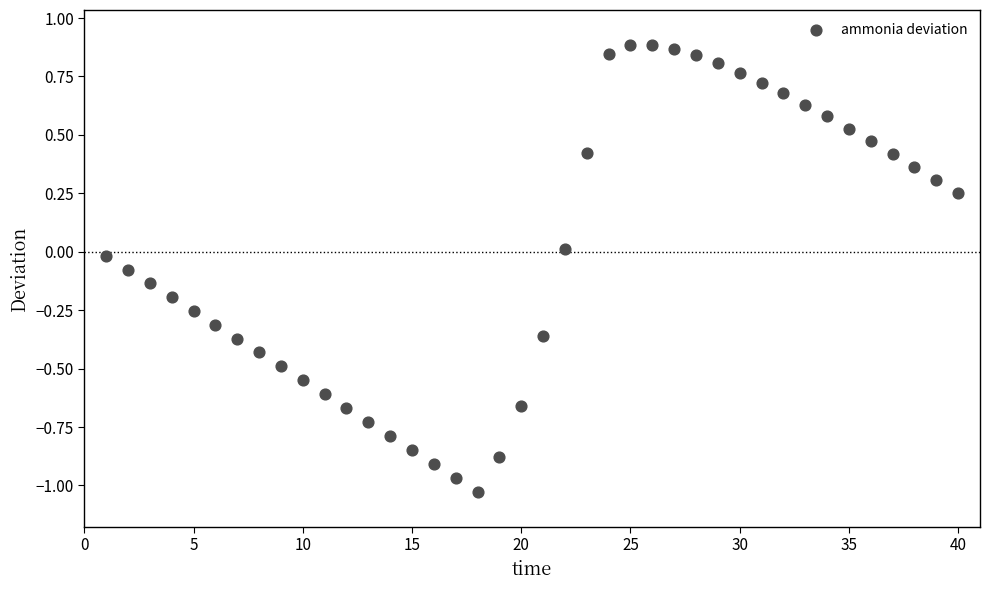

What is the range of Y values (max minus min)?

1.9